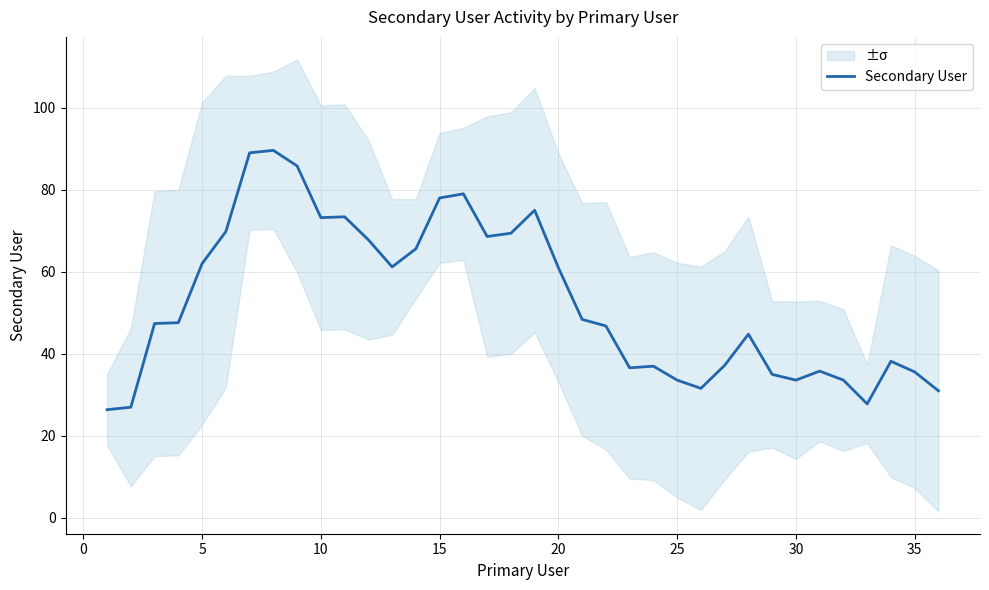

What is the average value?

52.9